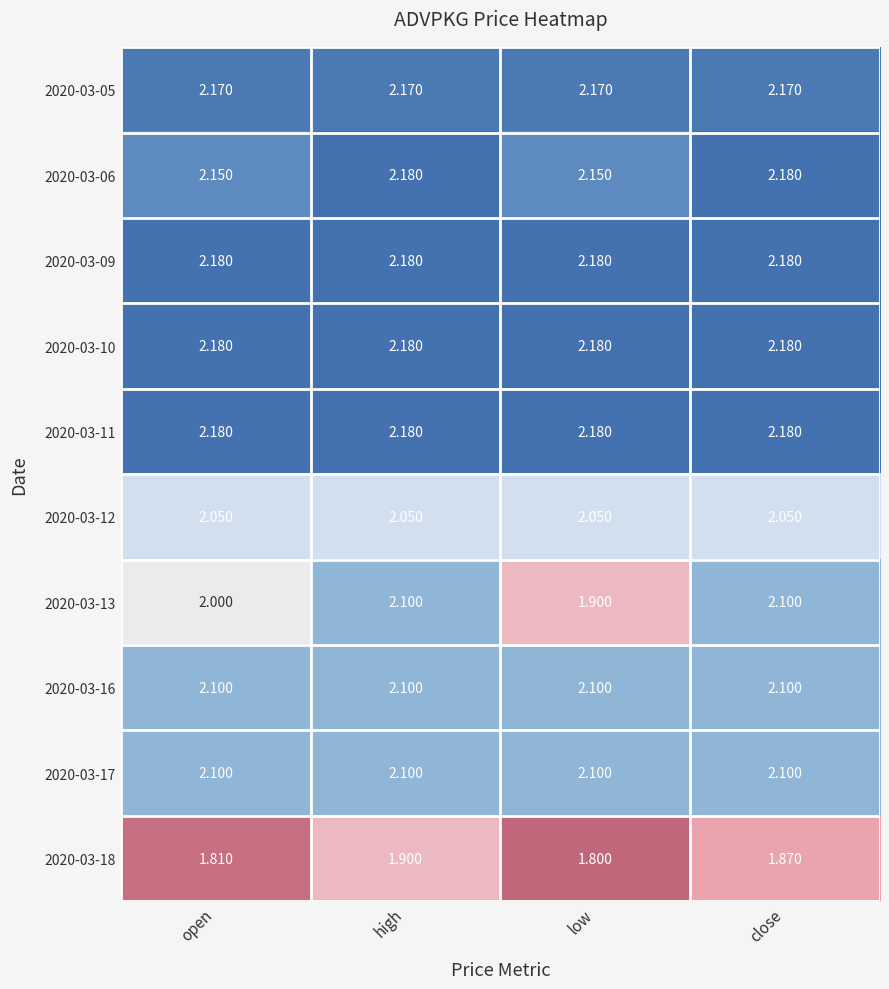

Is the value of 2020-03-16 at high greater than the value of 2020-03-13 at low?

Yes